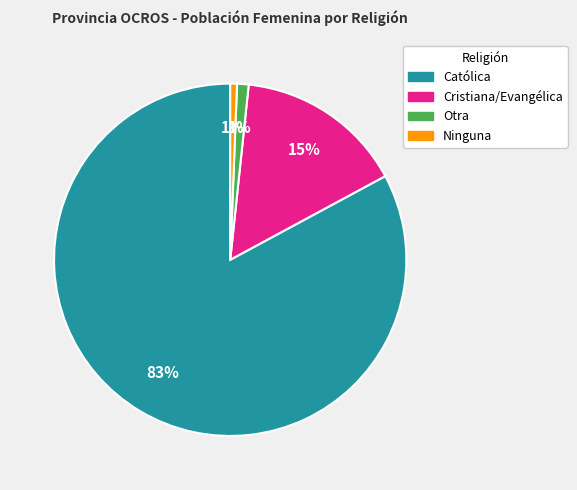

What percentage is the Católica slice, to the nearest percent?

83%